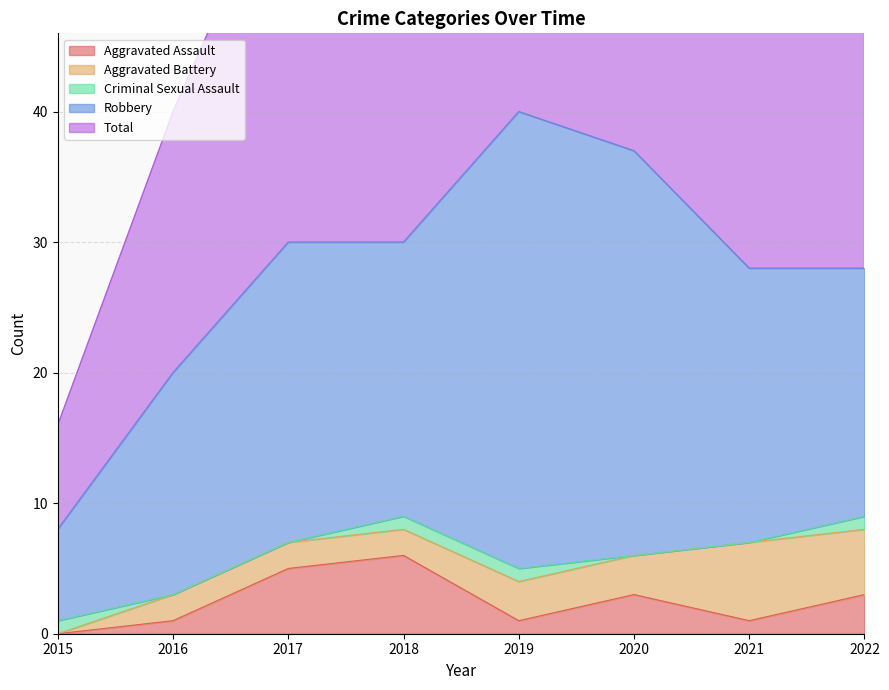

Reading left to right, list all the values displayed in this chart.

Aggravated Assault: 2015=0	2016=1	2017=5	2018=6	2019=1	2020=3	2021=1	2022=3
Aggravated Battery: 2015=0	2016=2	2017=2	2018=2	2019=3	2020=3	2021=6	2022=5
Criminal Sexual Assault: 2015=1	2016=0	2017=0	2018=1	2019=1	2020=0	2021=0	2022=1
Robbery: 2015=7	2016=17	2017=23	2018=21	2019=35	2020=31	2021=21	2022=19
Total: 2015=8	2016=20	2017=30	2018=30	2019=40	2020=37	2021=28	2022=29